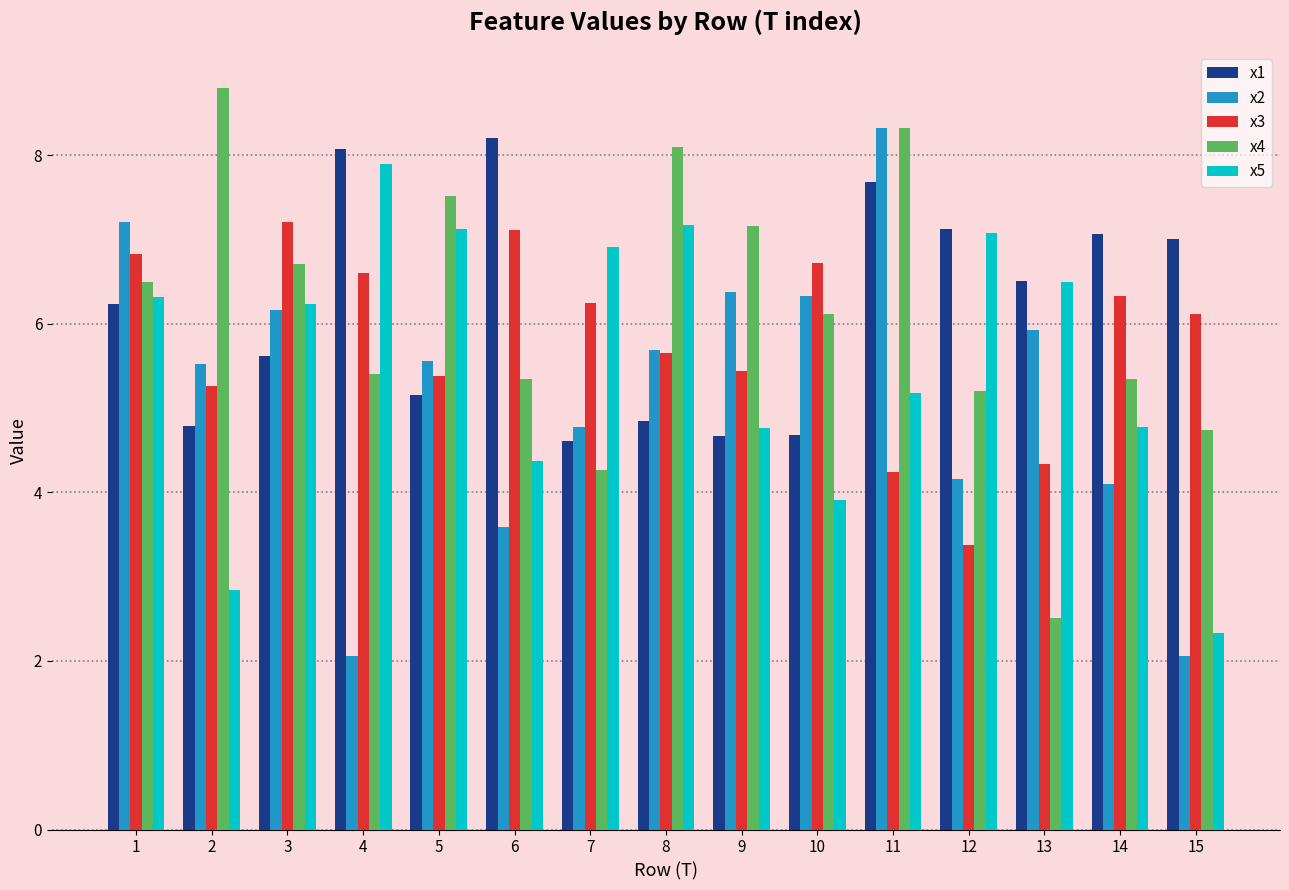

At 7, list the series in order from largest to smallest.

x5, x3, x2, x1, x4